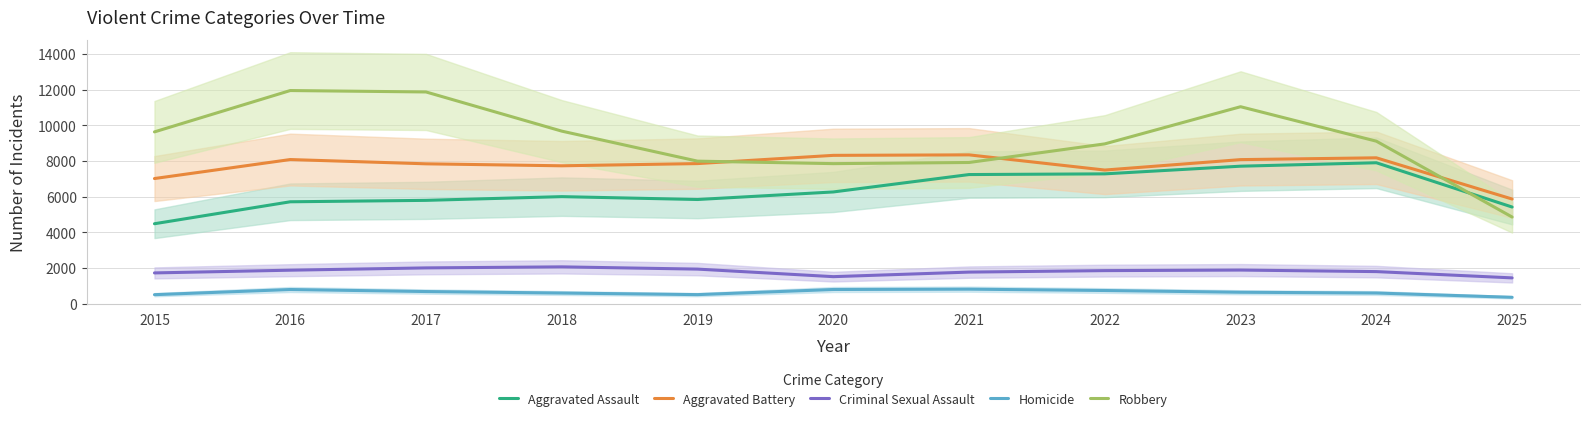

Which label corresponds to the largest value in the chart?

2016